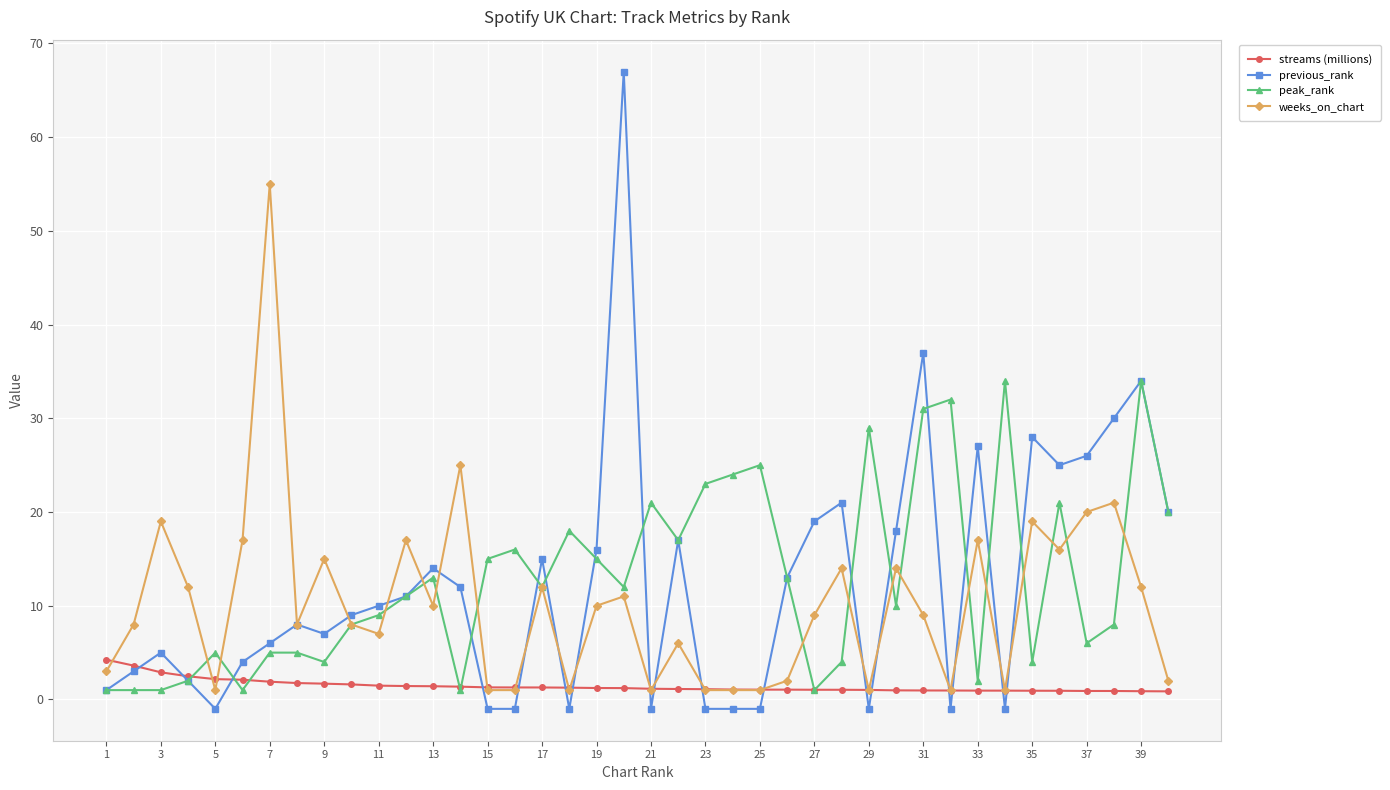

What is the sum of all previous_rank values?

494.0